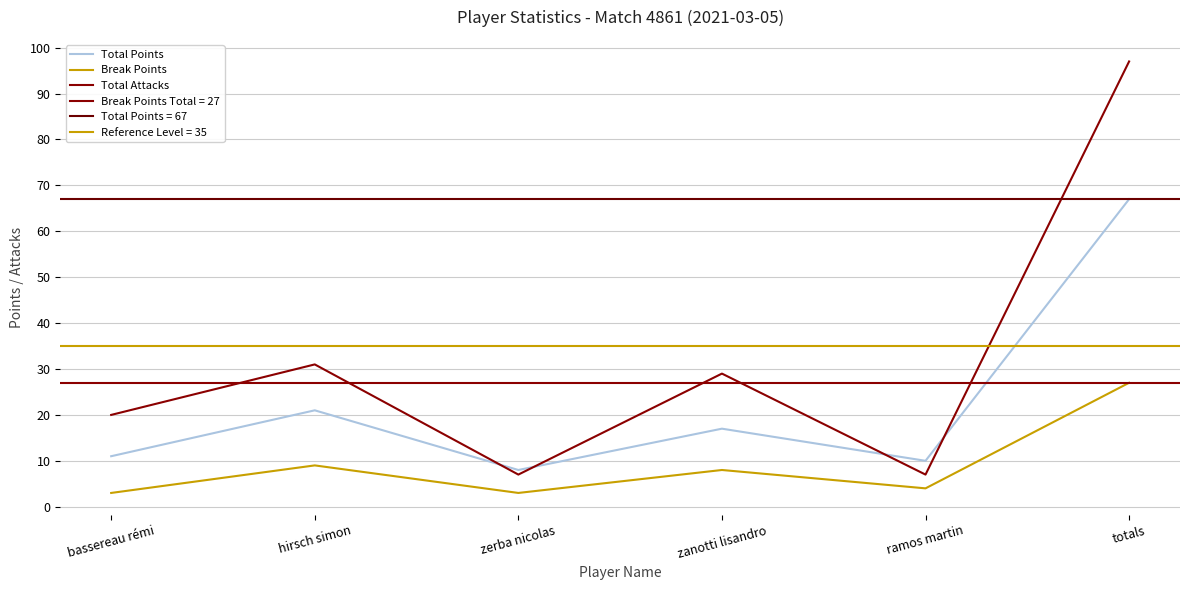

What is the sum of the Break Points values at hirsch simon and zanotti lisandro?

17